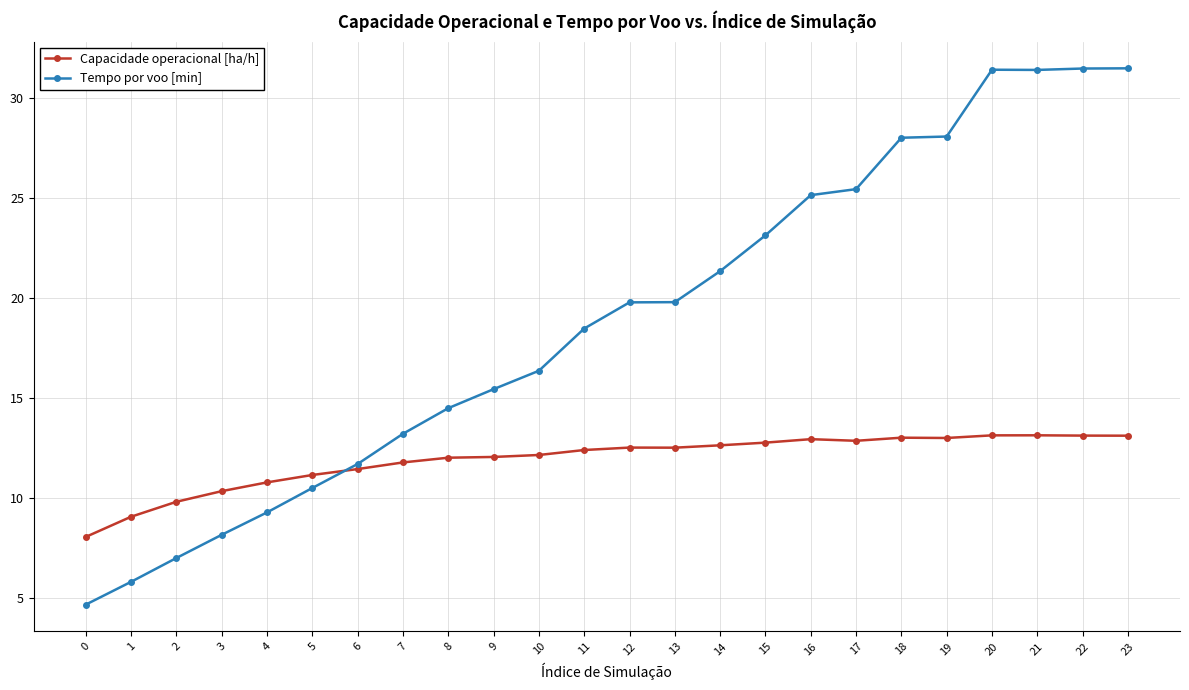

How many series are shown in this chart?

2